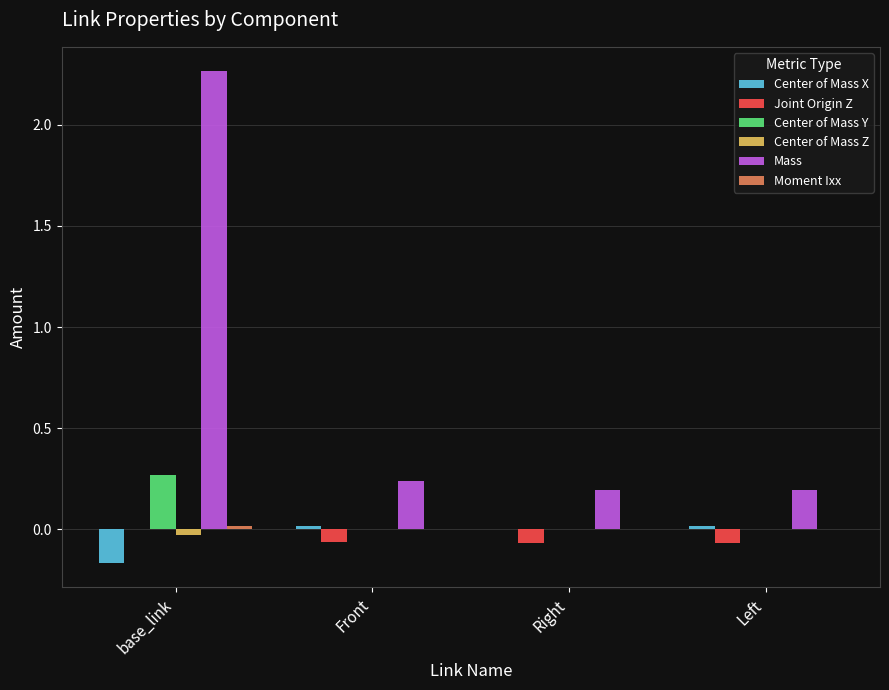

Which series has the largest total across all categories?

Mass